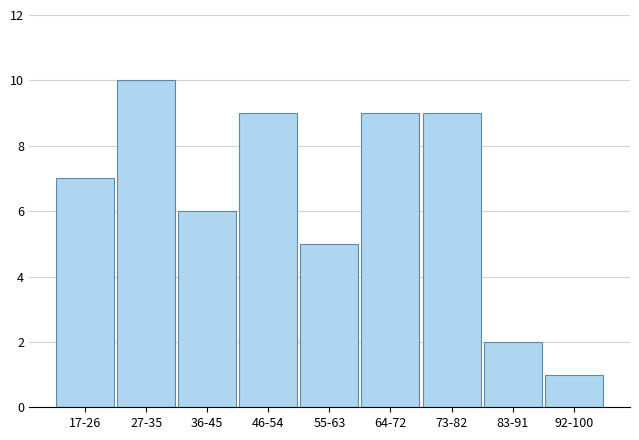

Reading left to right, list all the values displayed in this chart.

17-26=7	27-35=10	36-45=6	46-54=9	55-63=5	64-72=9	73-82=9	83-91=2	92-100=1